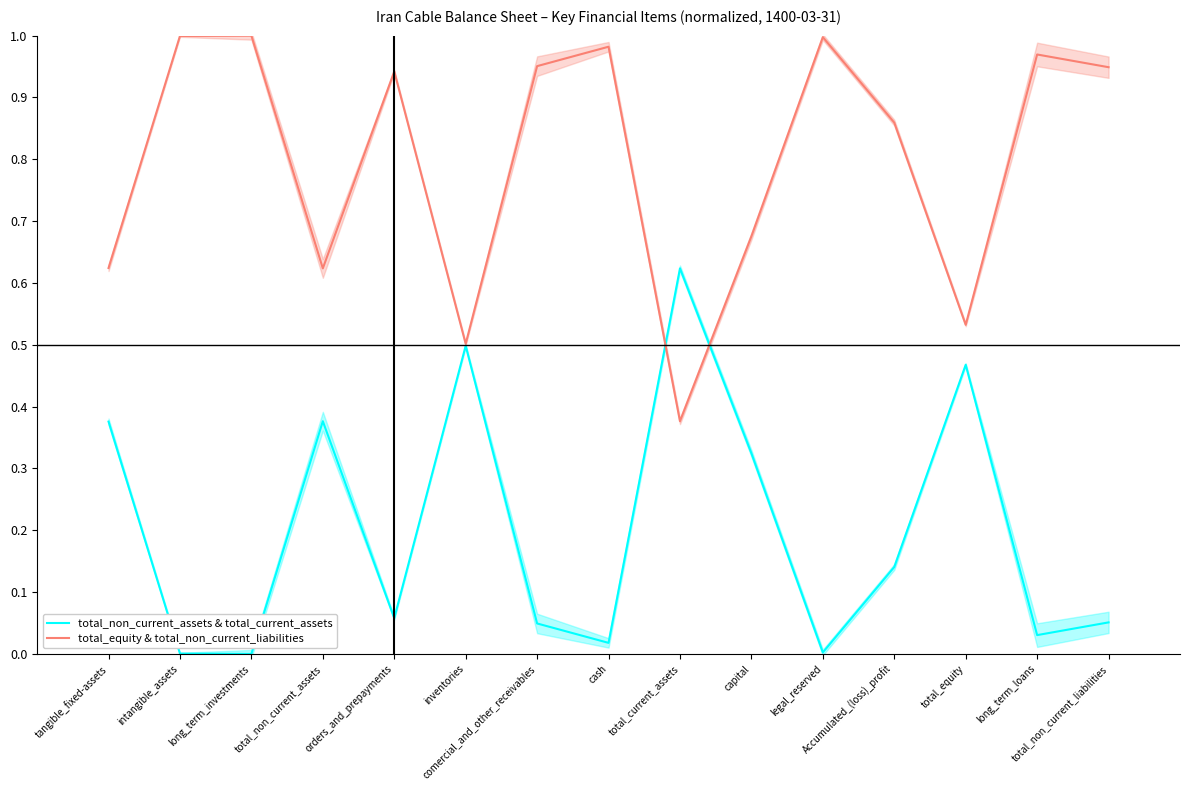

How many times do total_equity & total_non_current_liabilities and total_non_current_assets & total_current_assets cross each other?

2